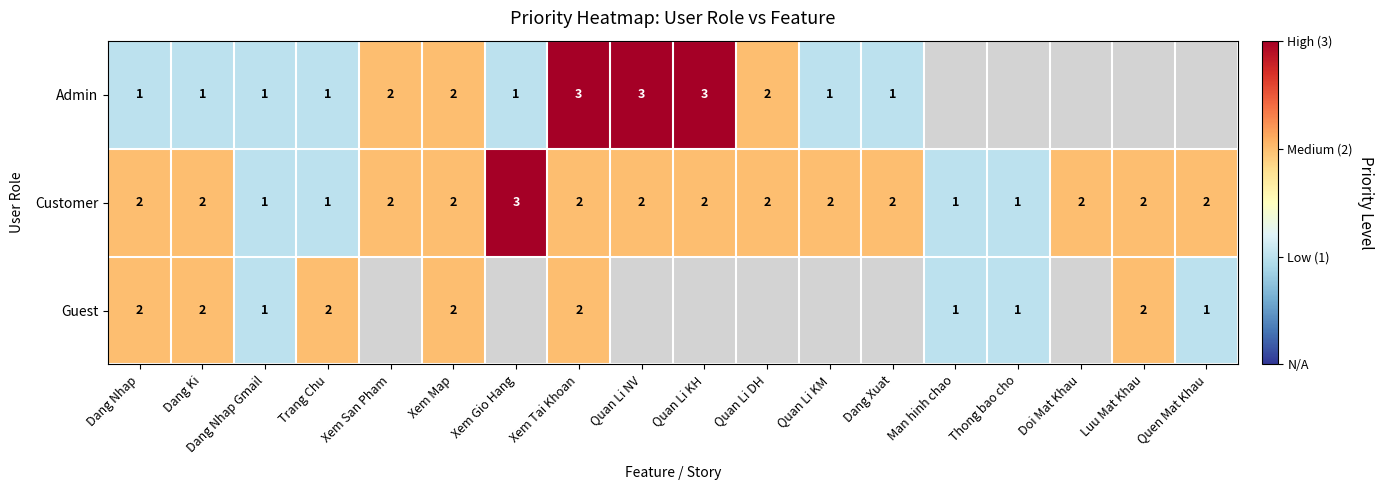

At how many categories does at least one series exceed 1?

15